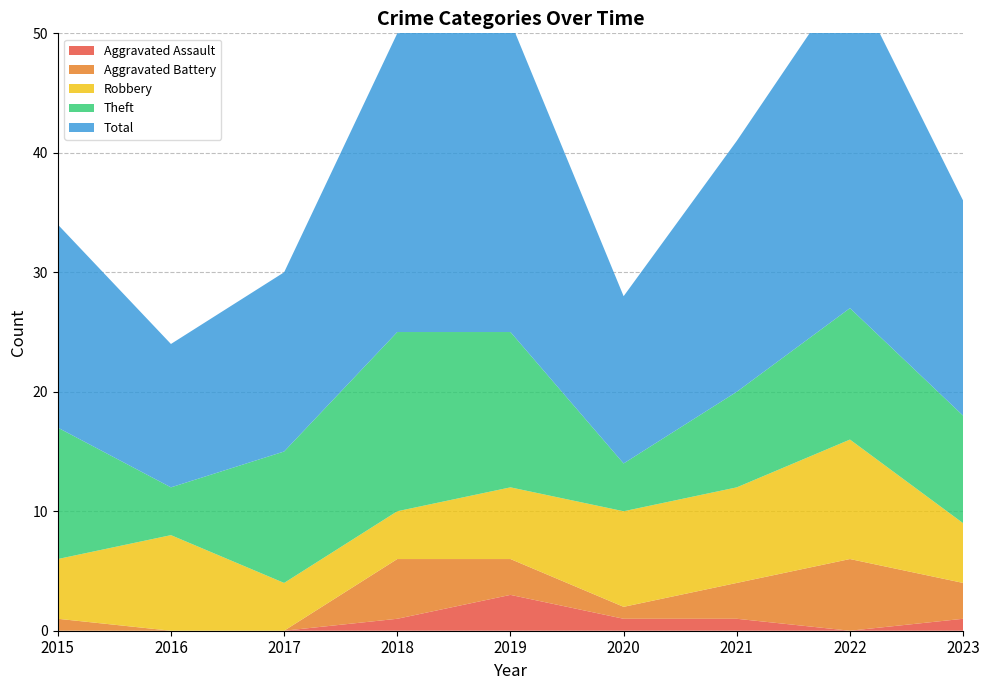

Reading right to left, extract all data points from this chart.

Robbery: 2023=5	2022=10	2021=8	2020=8	2019=6	2018=4	2017=4	2016=8	2015=5
Theft: 2023=9	2022=11	2021=8	2020=4	2019=13	2018=15	2017=11	2016=4	2015=11
Total: 2023=18	2022=28	2021=21	2020=14	2019=26	2018=25	2017=15	2016=12	2015=17
Aggravated Battery: 2023=3	2022=6	2021=3	2020=1	2019=3	2018=5	2017=0	2016=0	2015=1
Aggravated Assault: 2023=1	2022=0	2021=1	2020=1	2019=3	2018=1	2017=0	2016=0	2015=0